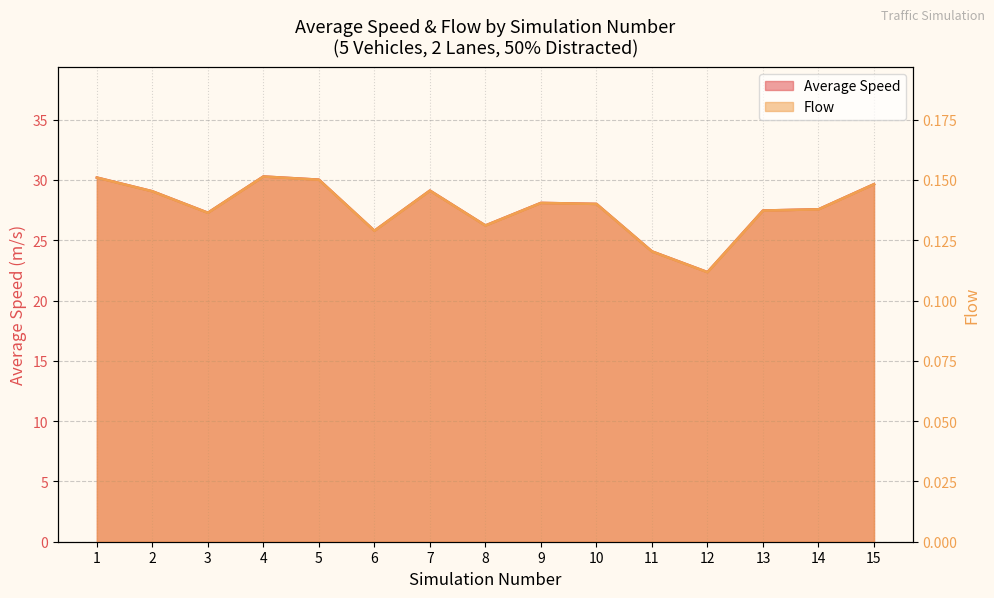

True or false: Flow and Average Speed intersect in this chart.

False